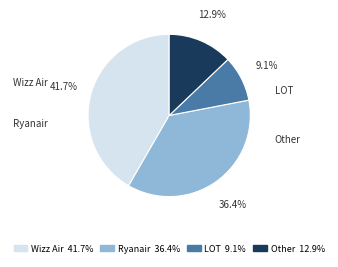

Which slice is the smallest?

LOT 9.1%